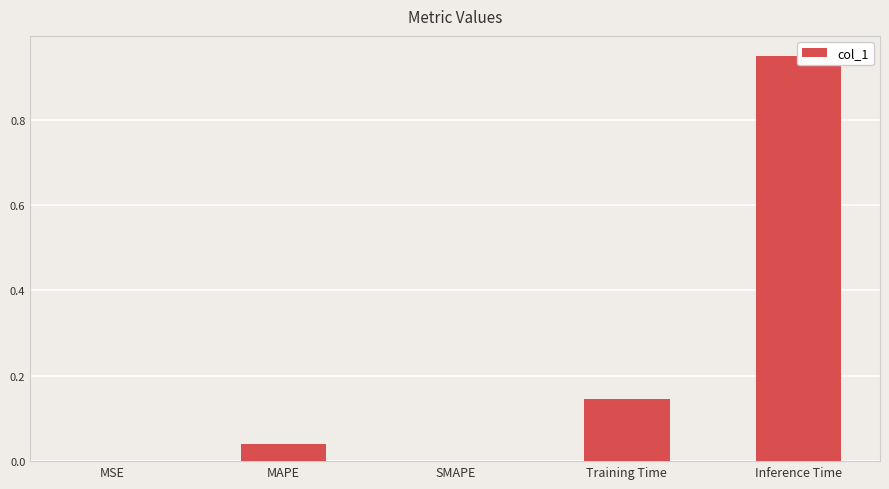

Is it true that the value at MAPE is 0.1?

False